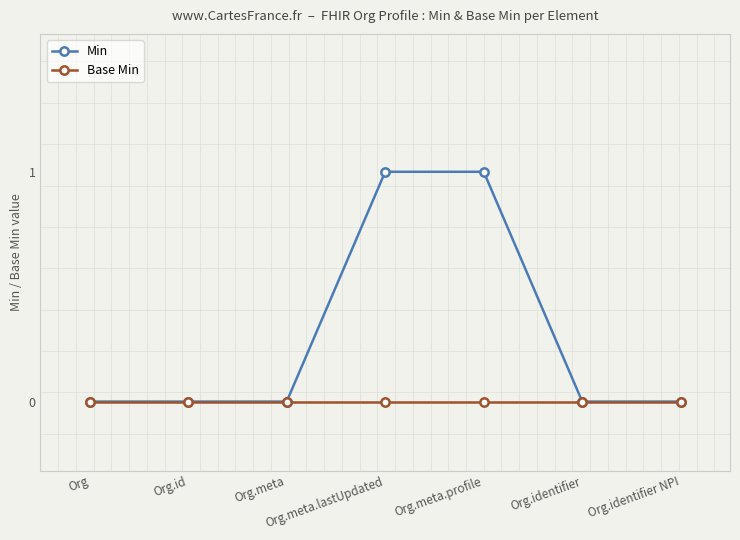

What position from the left is Org.identifier NPI?

7